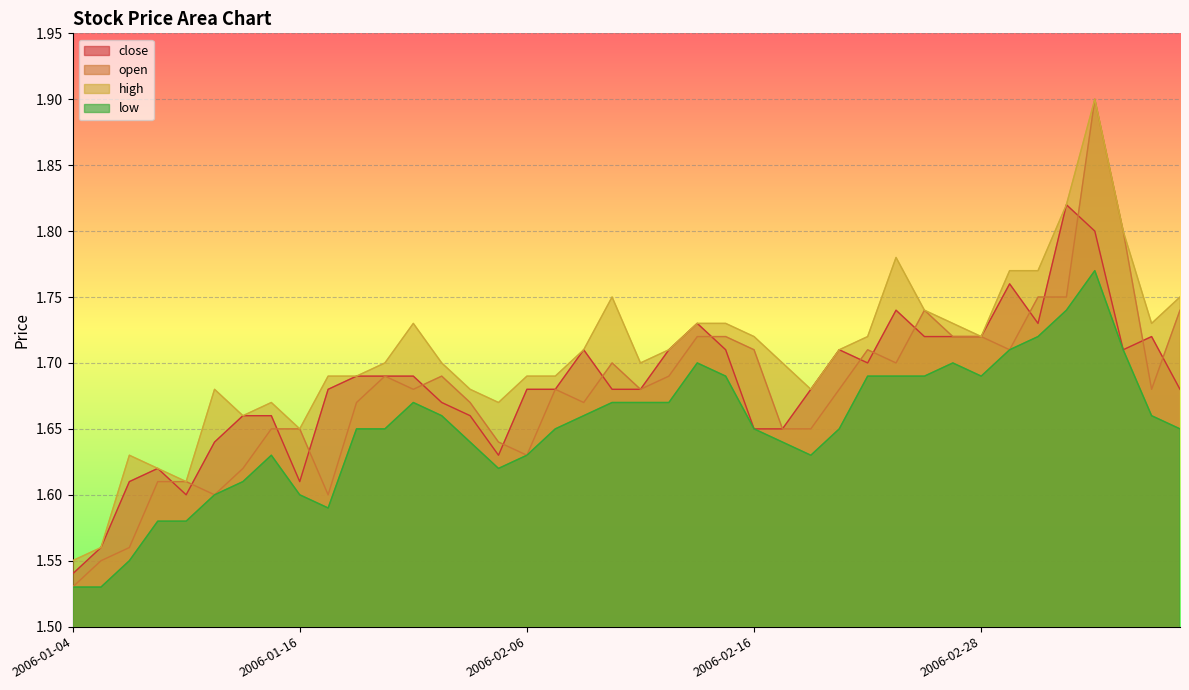

Reading left to right, list all the values displayed in this chart.

close: 1.5	1.6	1.6	1.6	1.6	1.6	1.7	1.7	1.6	1.7	1.7	1.7	1.7	1.7	1.7	1.6	1.7	1.7	1.7	1.7	1.7	1.7	1.7	1.7	1.6	1.6	1.7	1.7	1.7	1.7	1.7	1.7	1.7	1.8	1.7	1.8	1.8	1.7	1.7	1.7
open: 1.5	1.6	1.6	1.6	1.6	1.6	1.6	1.6	1.6	1.6	1.7	1.7	1.7	1.7	1.7	1.6	1.6	1.7	1.7	1.7	1.7	1.7	1.7	1.7	1.7	1.6	1.6	1.7	1.7	1.7	1.7	1.7	1.7	1.7	1.8	1.8	1.9	1.8	1.7	1.7
high: 1.6	1.6	1.6	1.6	1.6	1.7	1.7	1.7	1.6	1.7	1.7	1.7	1.7	1.7	1.7	1.7	1.7	1.7	1.7	1.8	1.7	1.7	1.7	1.7	1.7	1.7	1.7	1.7	1.7	1.8	1.7	1.7	1.7	1.8	1.8	1.8	1.9	1.8	1.7	1.8
low: 1.5	1.5	1.6	1.6	1.6	1.6	1.6	1.6	1.6	1.6	1.6	1.6	1.7	1.7	1.6	1.6	1.6	1.6	1.7	1.7	1.7	1.7	1.7	1.7	1.6	1.6	1.6	1.6	1.7	1.7	1.7	1.7	1.7	1.7	1.7	1.7	1.8	1.7	1.7	1.6